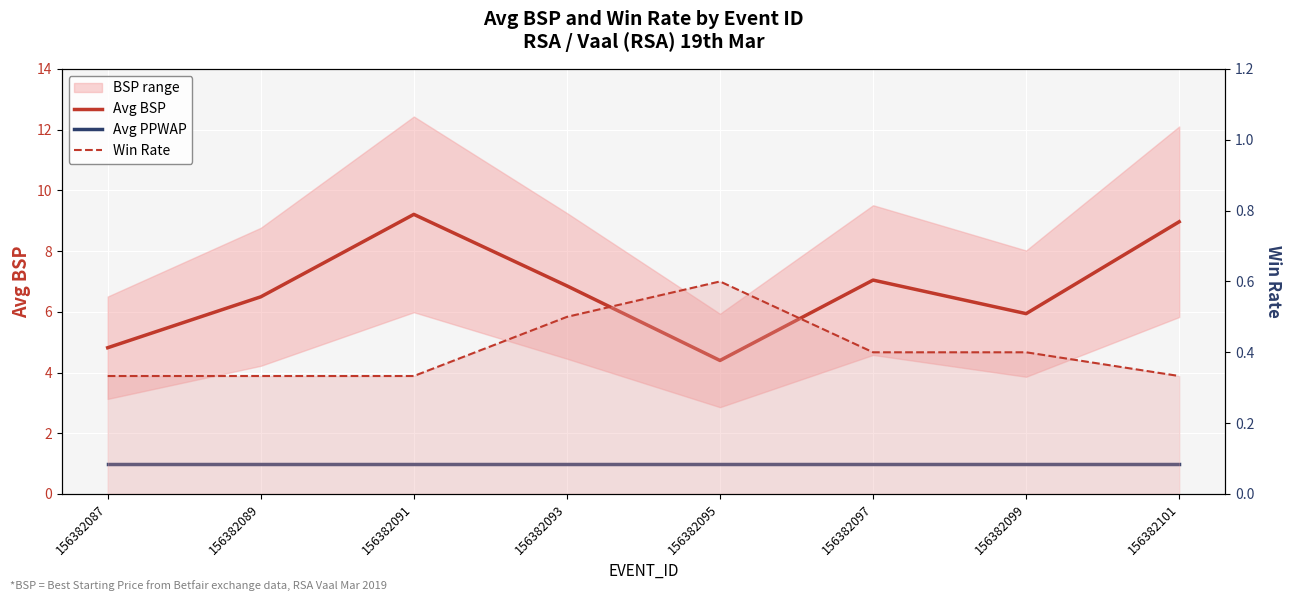

True or false: Avg BSP and Avg PPWAP cross at least once.

False